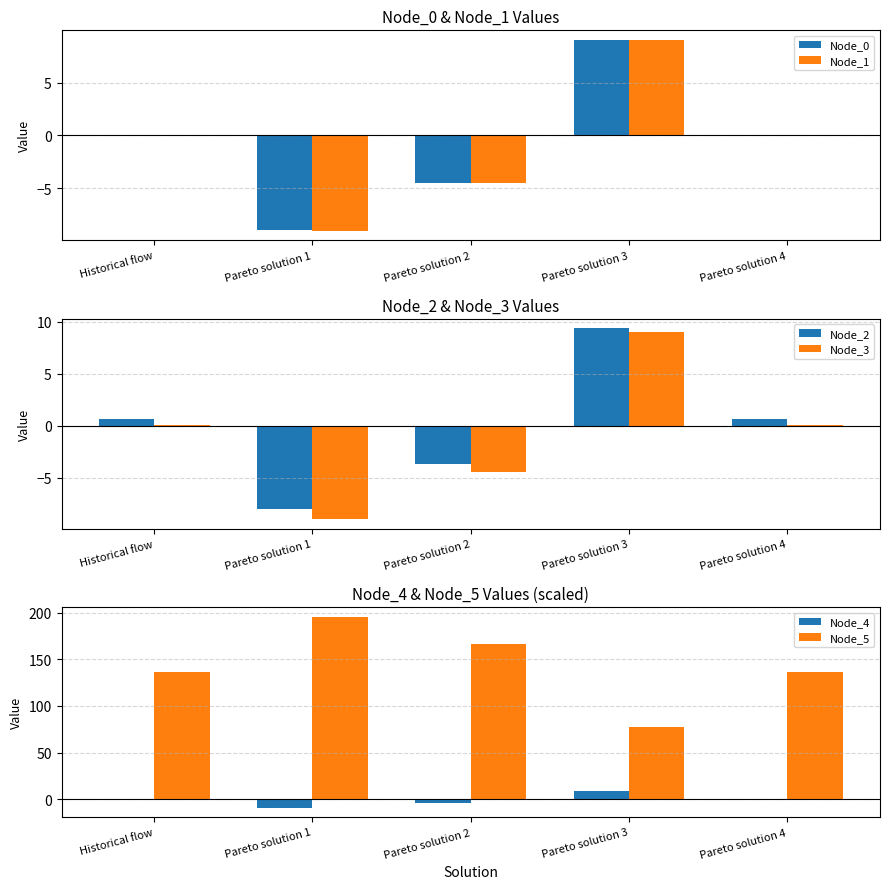

List the labels in order of Node_1 value, largest first.

Pareto solution 3, Historical flow, Pareto solution 4, Pareto solution 2, Pareto solution 1